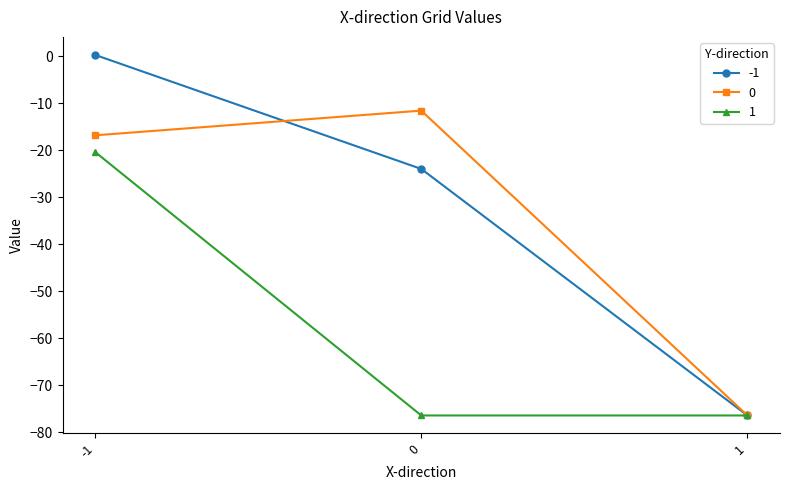

Where is 1 nearest to the value -48?

-1